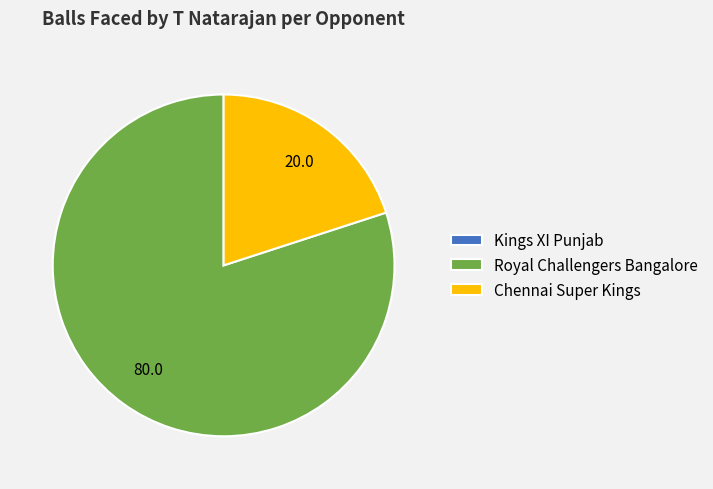

Combined, do Royal Challengers Bangalore and Chennai Super Kings account for over 50%?

Yes